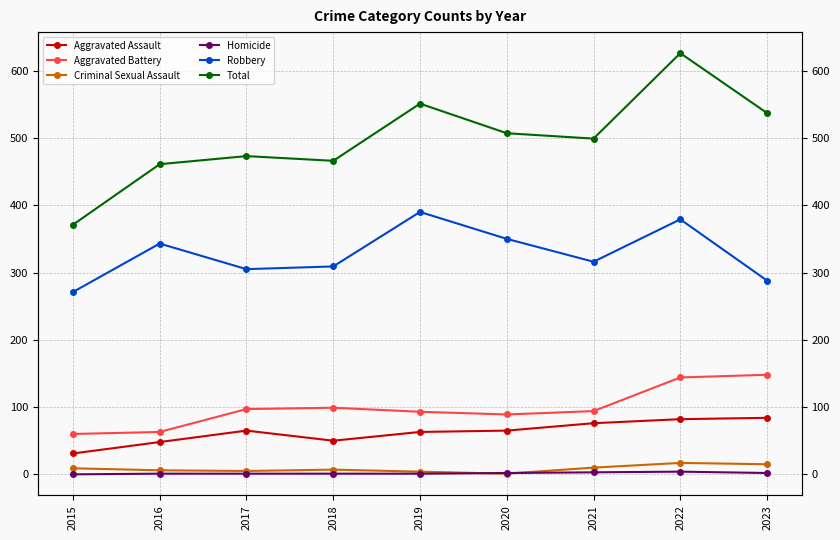

Between 2018 and 2016, which is larger?

2018